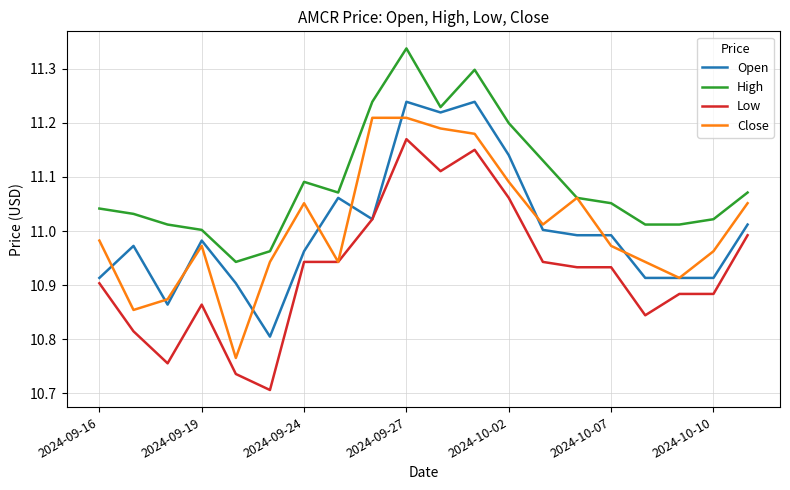

True or false: Low and High intersect in this chart.

False